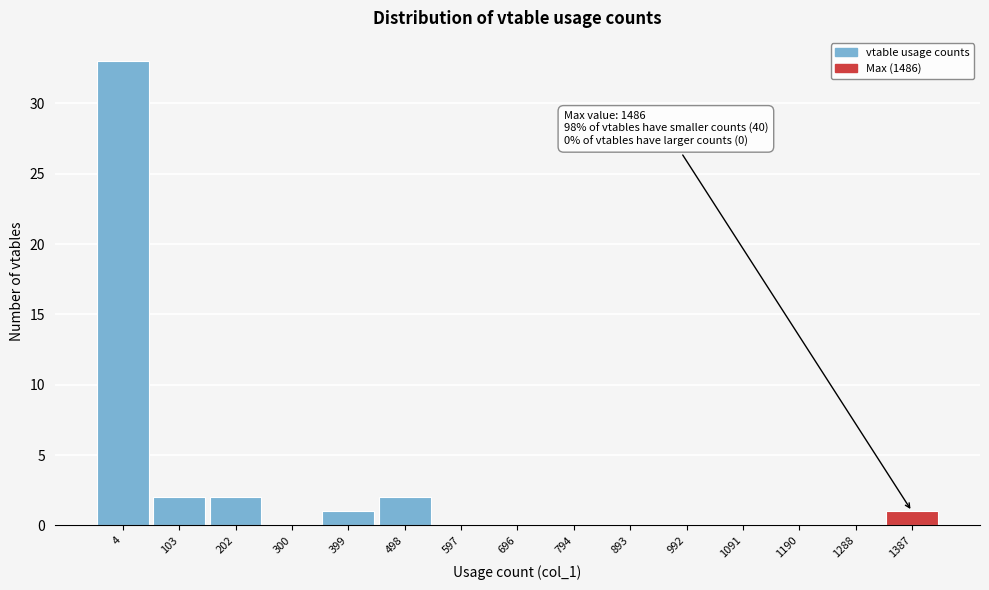

Reading right to left, extract all data points from this chart.

1387=1	1288=0	1190=0	1091=0	992=0	893=0	794=0	696=0	597=0	498=2	399=1	300=0	202=2	103=2	4=33